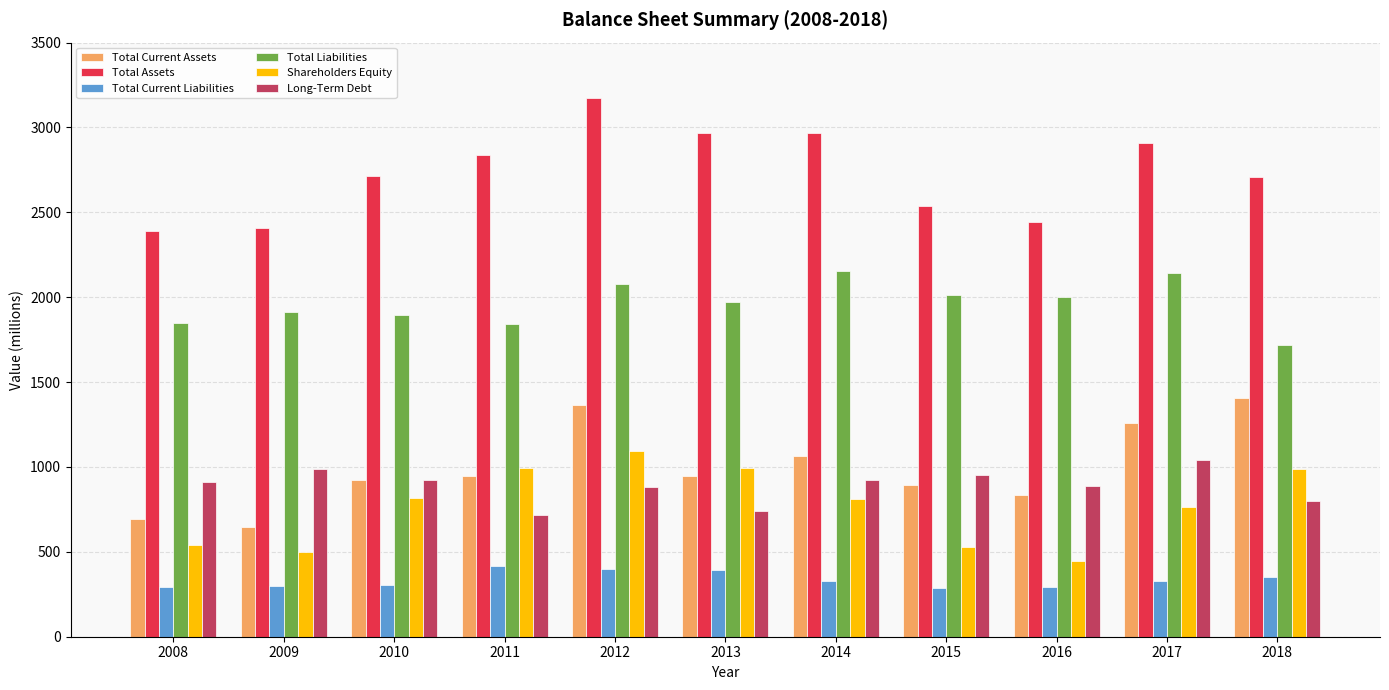

What is the total value across all series at 2011?

7753